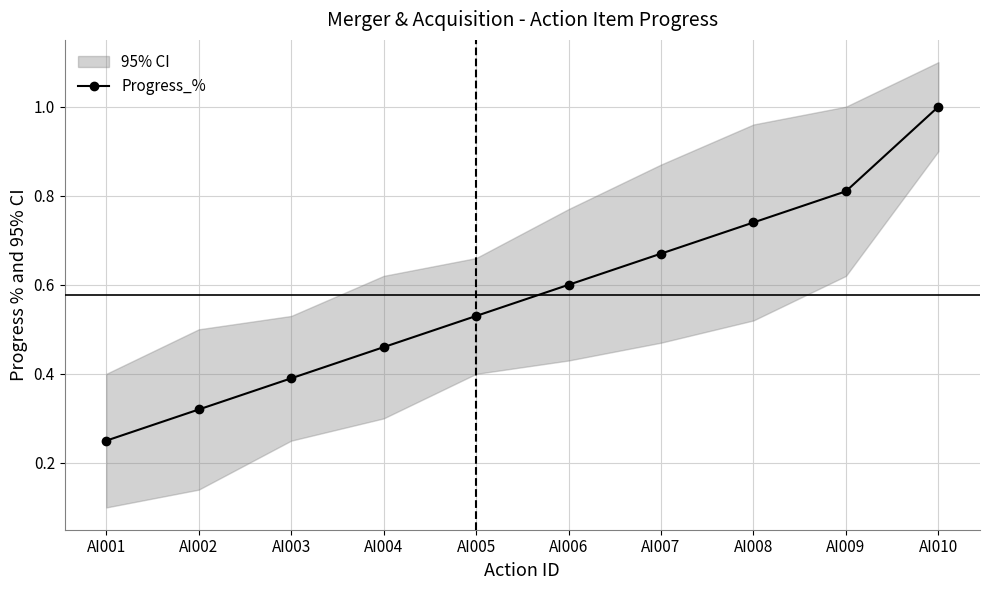

What is the greatest value displayed?

1.0